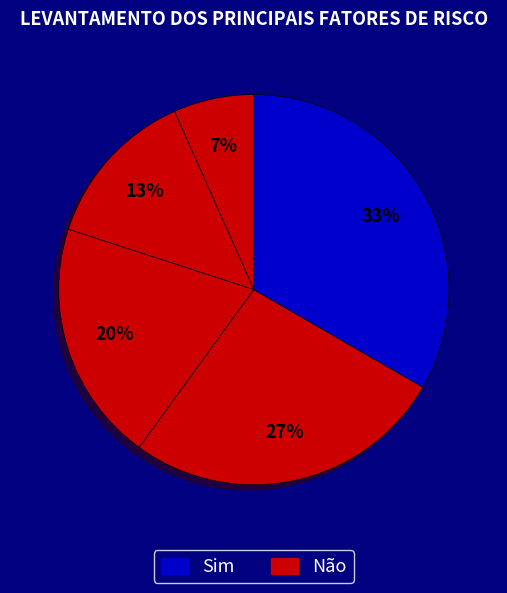

How many slices are in this pie chart?

5